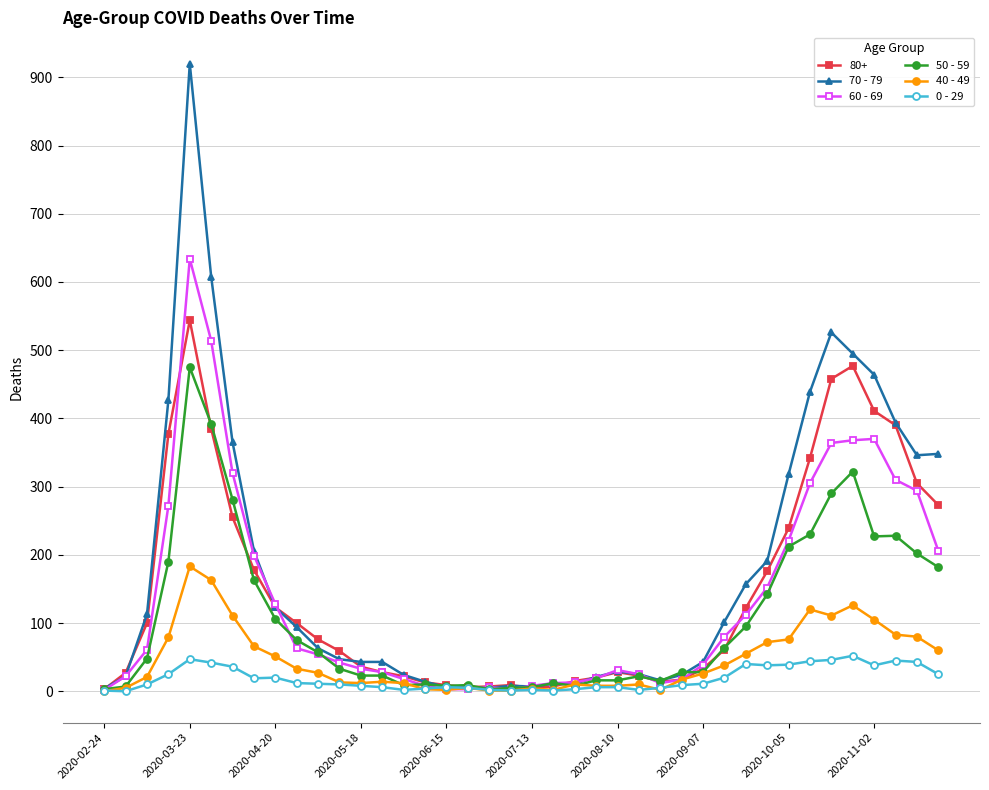

What is the maximum value shown in the chart?

920